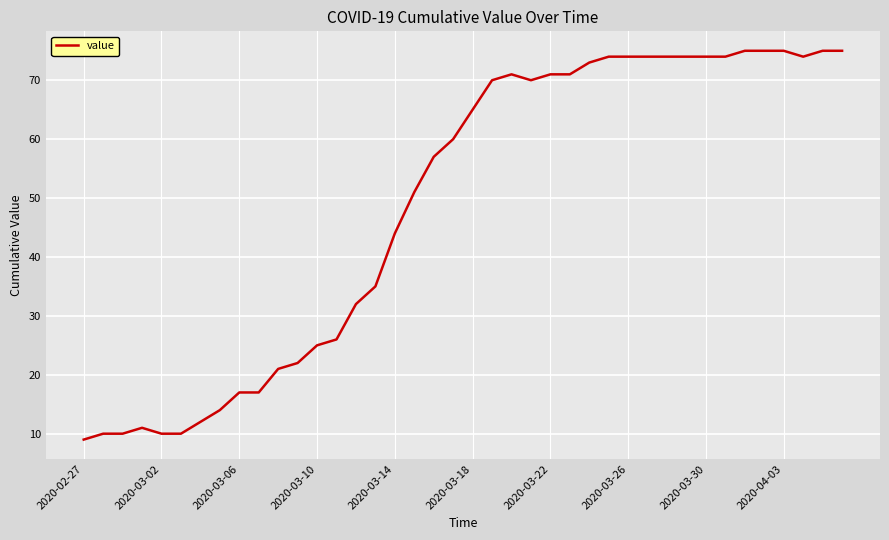

What is the maximum value shown in the chart?

75